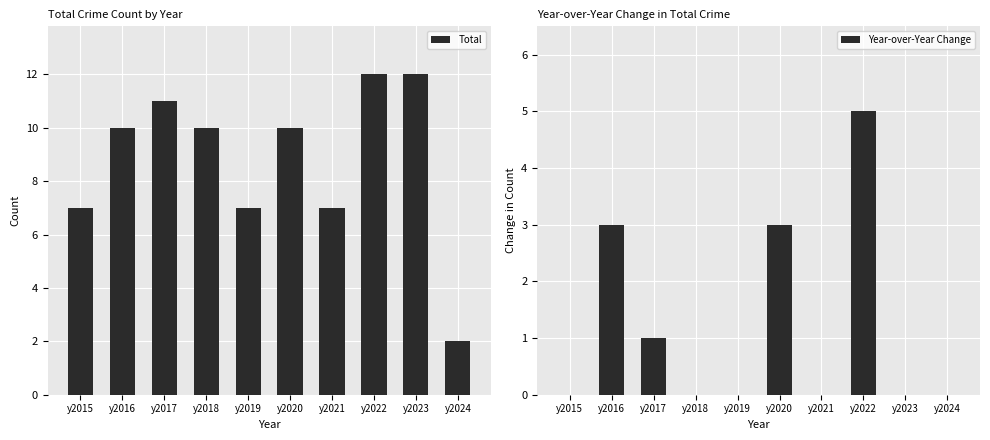

How many categories are shown in the chart?

10